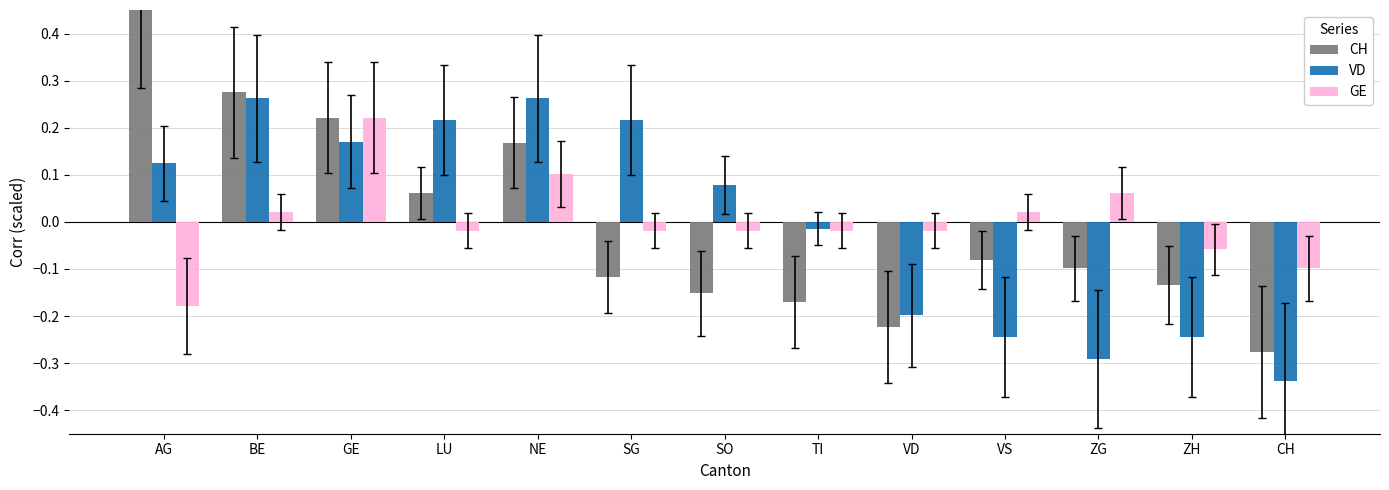

The CH series shows -0.2 at ZG. True or false?

False